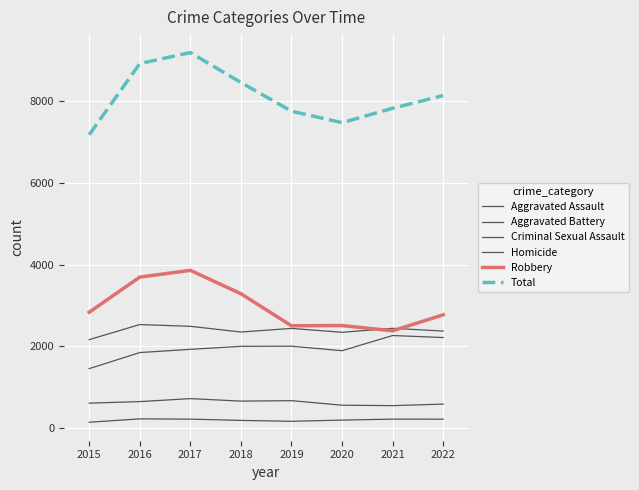

Is it true that Criminal Sexual Assault equals 715 at 2017?

True